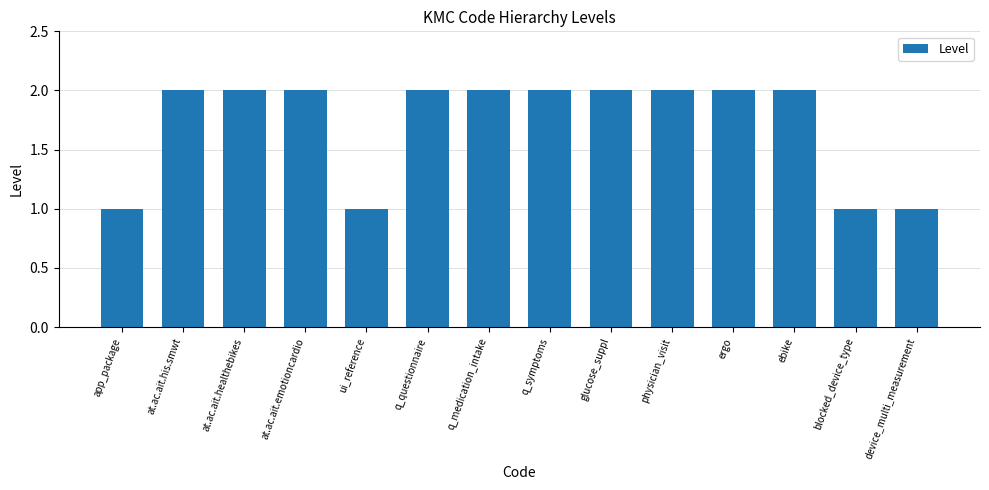

What is the minimum value shown in the chart?

1